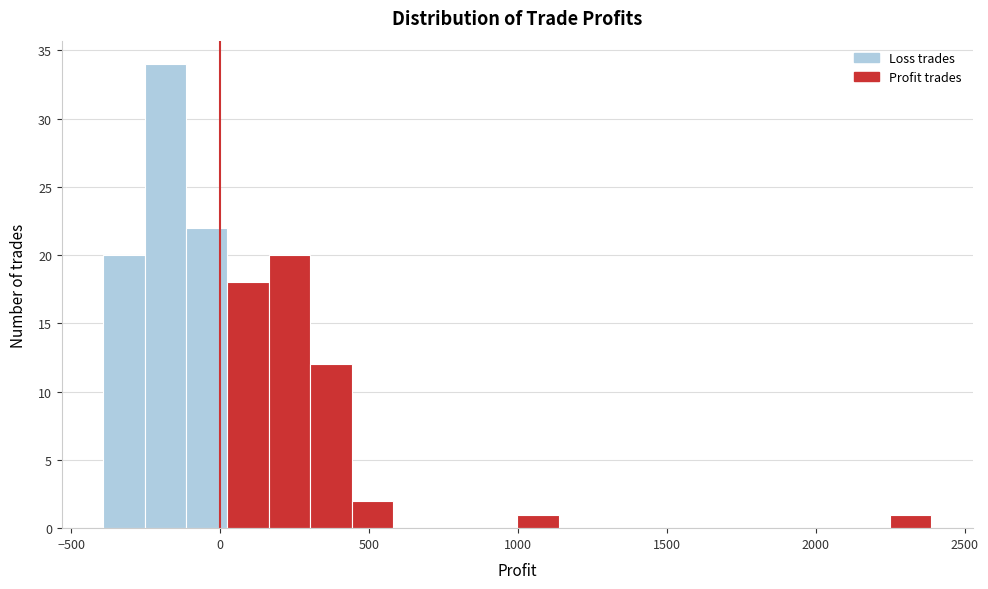

Read against the x-axis, roughly where is the centre of the tallest bar?

-200